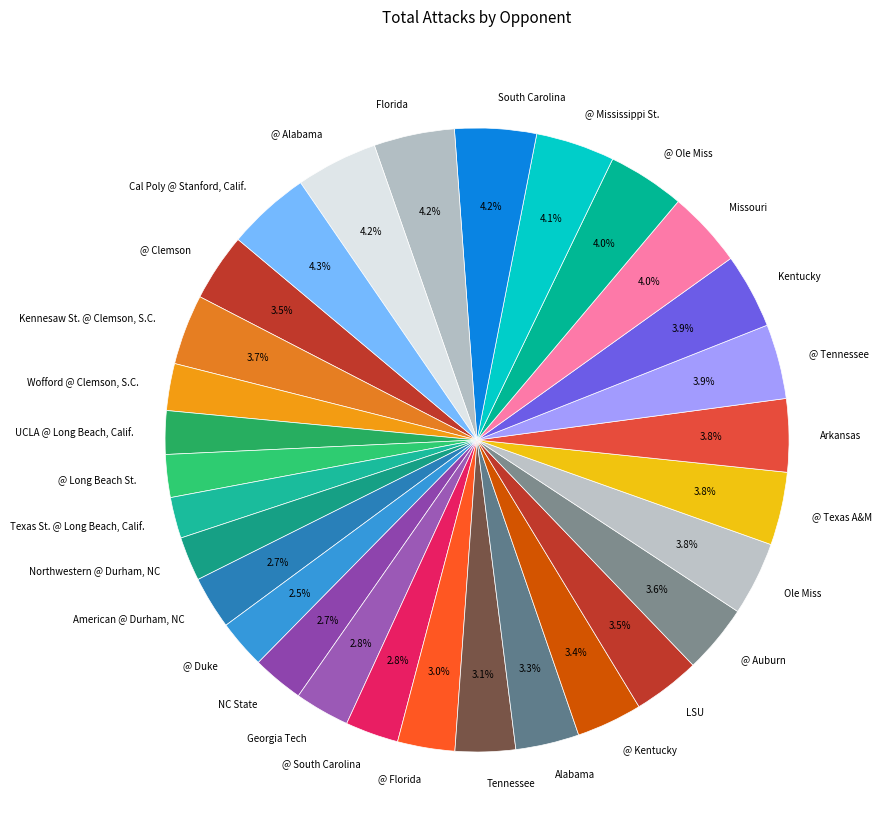

What percentage is the @ South Carolina slice, to the nearest percent?

3%